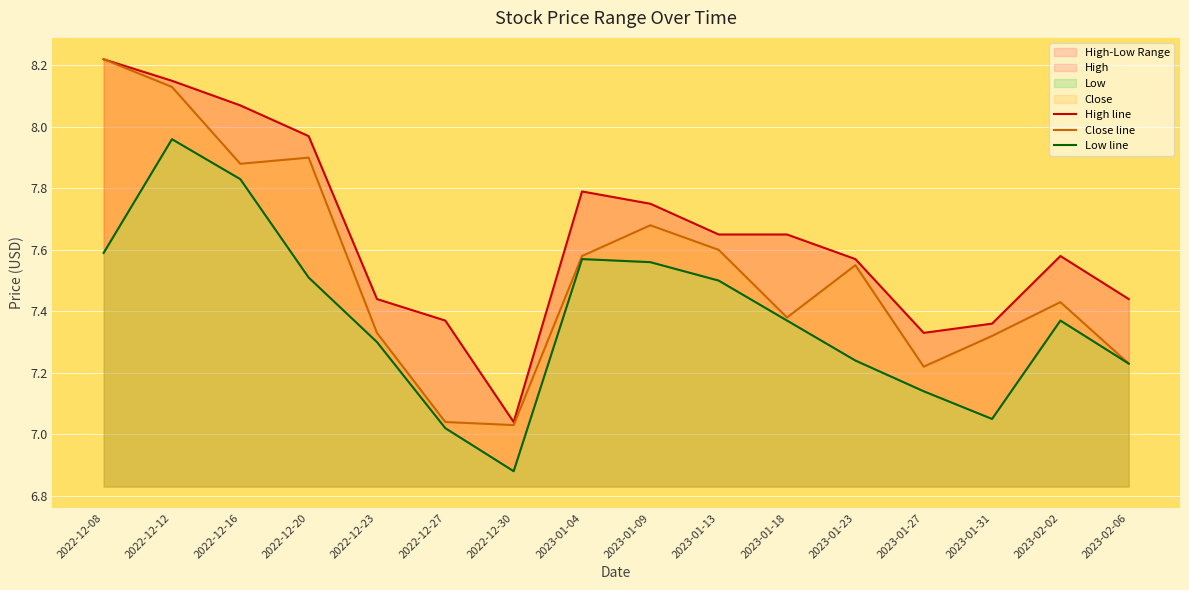

At which label does Low line reach its peak?

2022-12-12